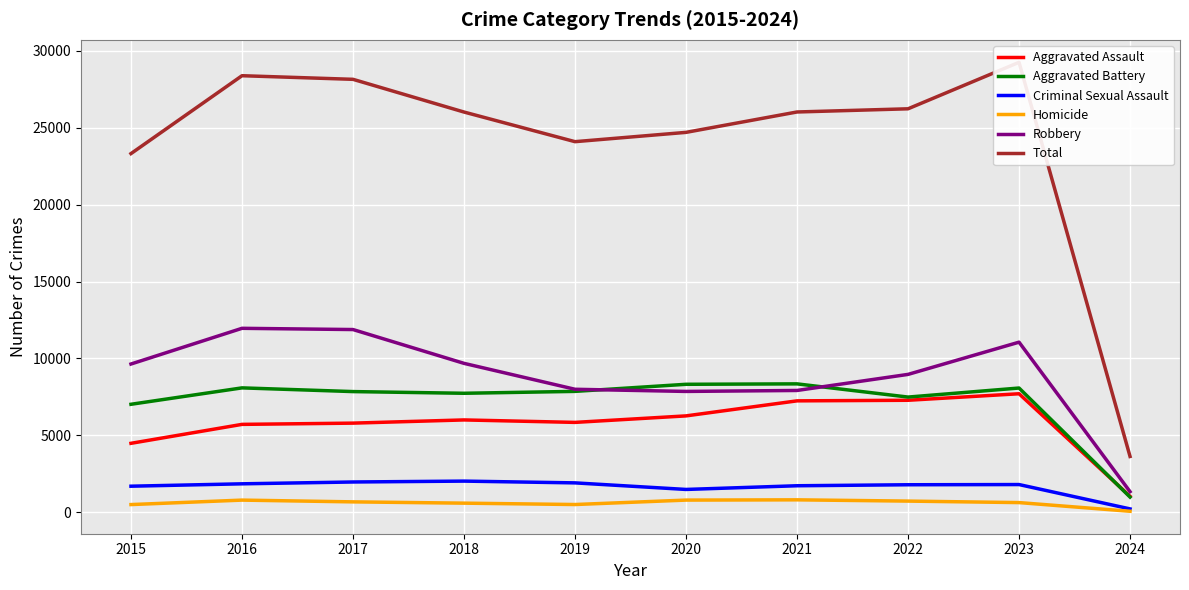

Which series has the widest spread of values?

Total